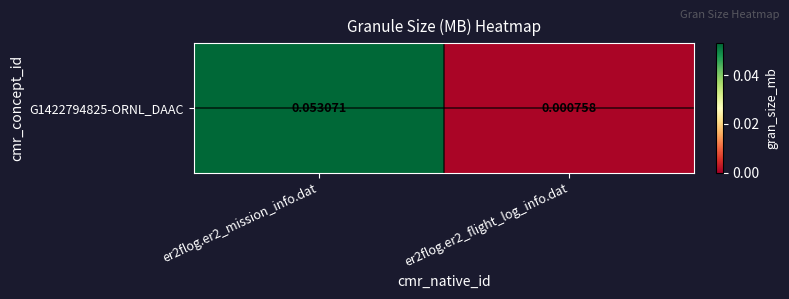

Which has a higher value, er2flog.er2_mission_info.dat or er2flog.er2_flight_log_info.dat?

er2flog.er2_mission_info.dat